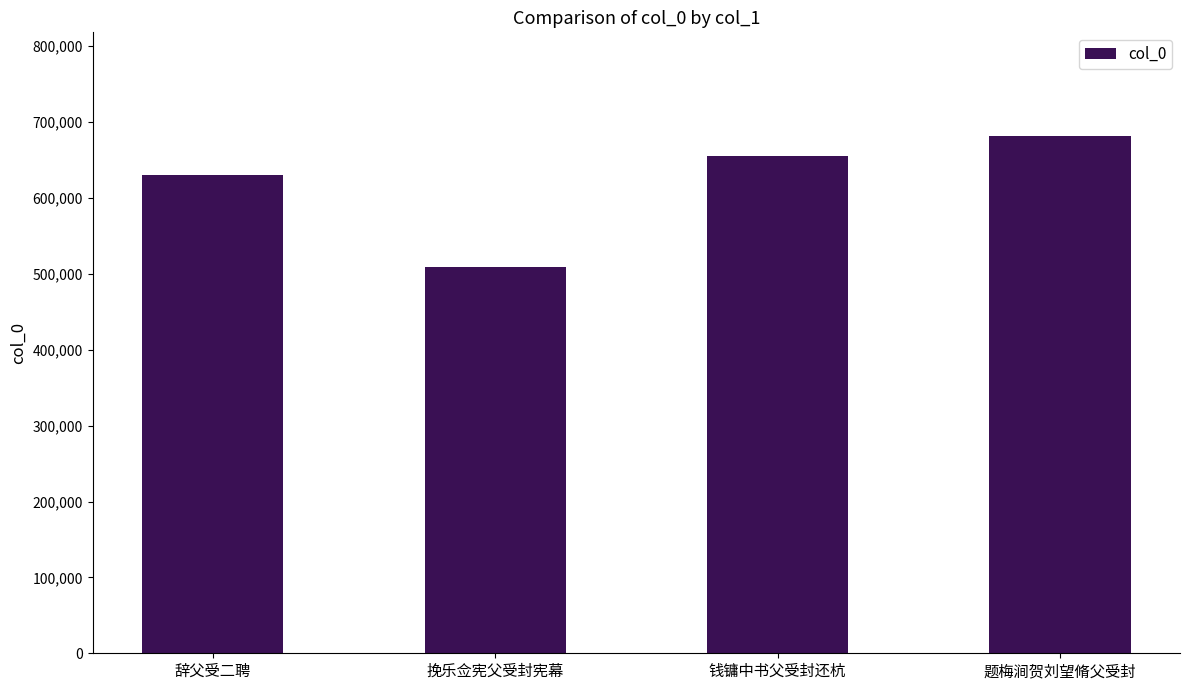

Are the bars grouped side by side (vs. stacked)?

No